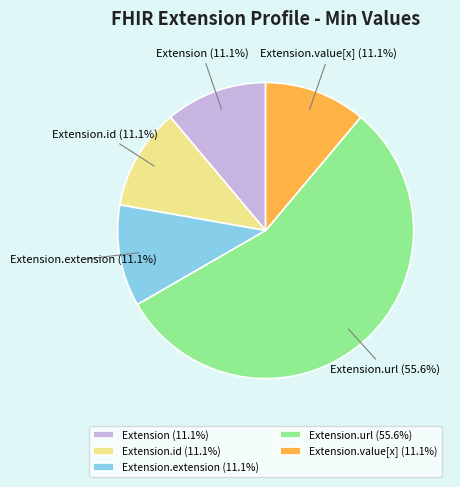

How much of the chart is everything except Extension.value[x]?

88.9%